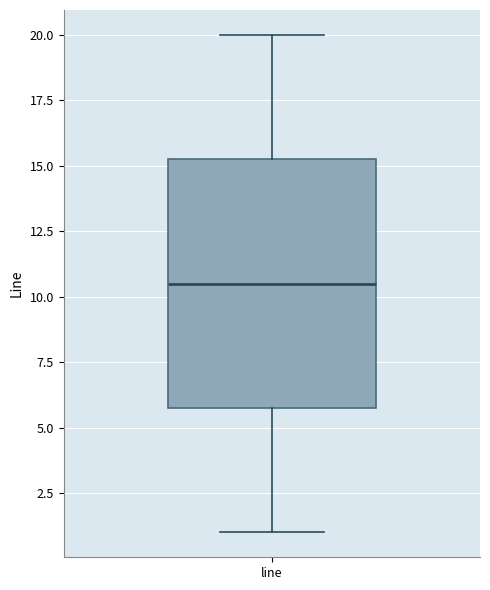

Read this box plot against the y-axis: the position of the median line, the range covered by the box, and the ends of both whiskers. The values are not printed on the chart, so give them approximately, as read against the axis.

median 10.5, box 6.0 to 15.5, whiskers 1.0 to 20.0